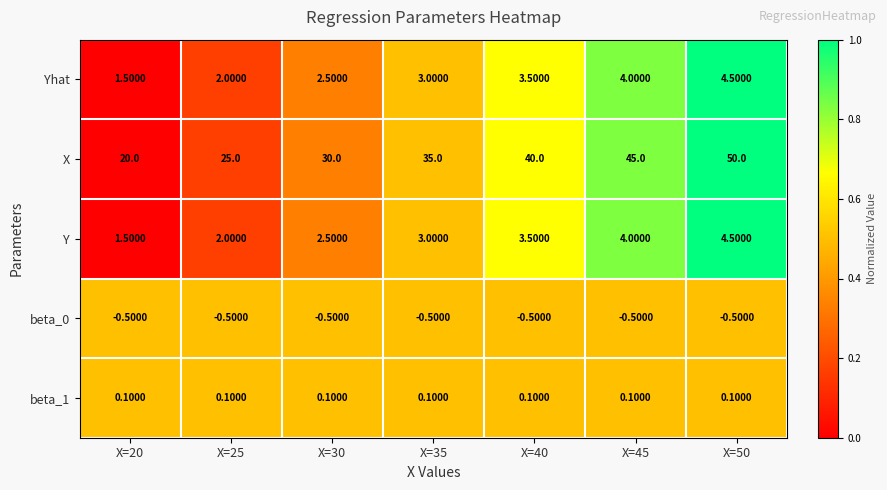

Between X=30 and X=40, which series saw the biggest shift?

X